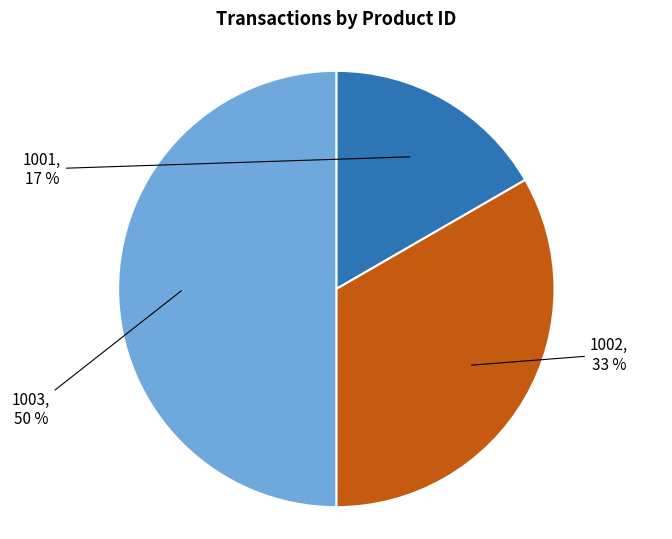

What is the smallest slice in the pie chart?

1001